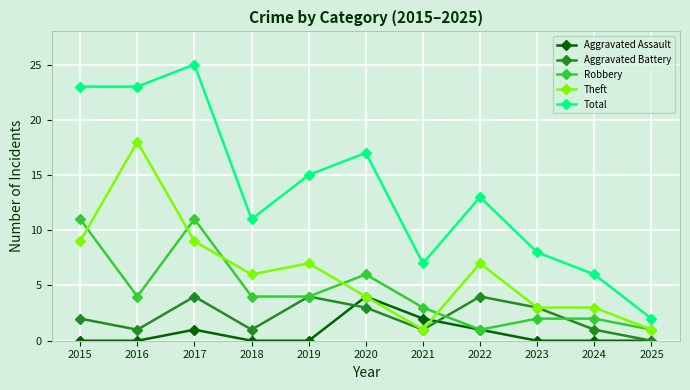

Which series has the widest spread of values?

Total